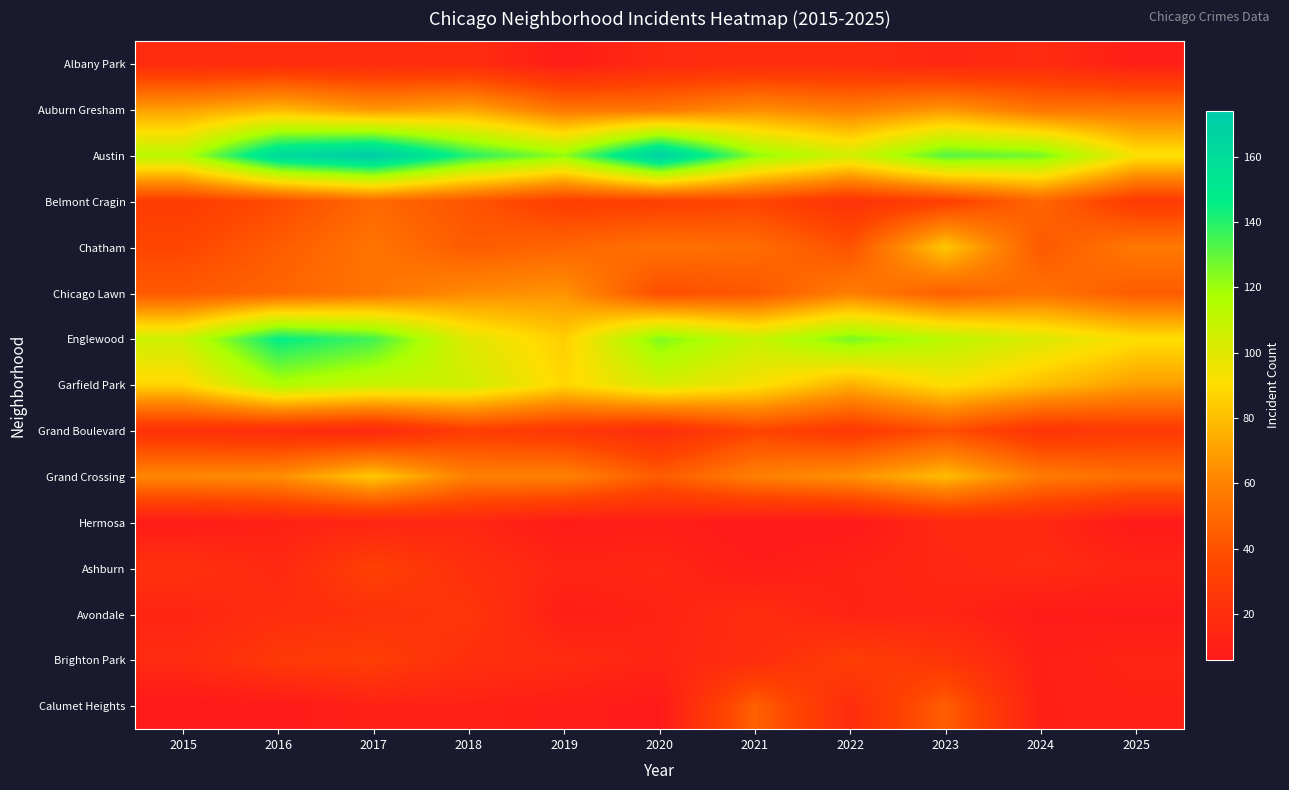

Which series has the largest total across all categories?

Austin